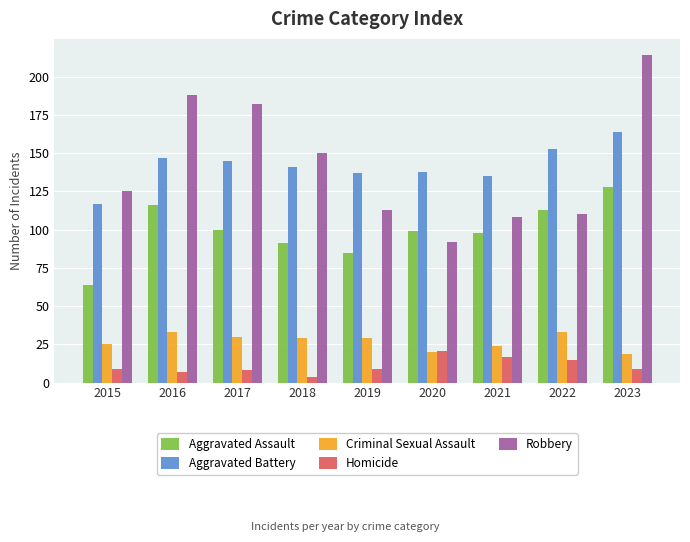

Count the number of categories in the chart.

9